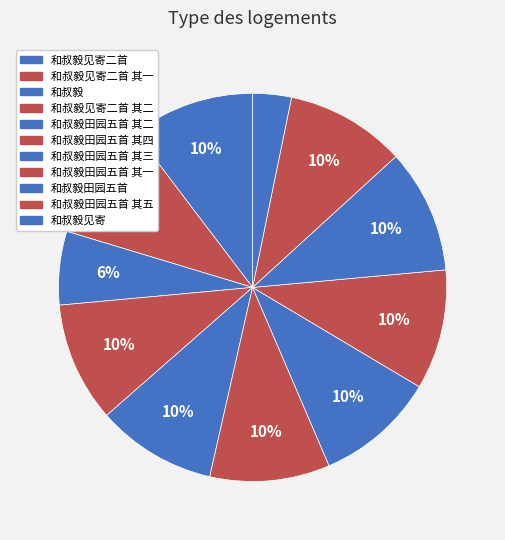

How many segments does this pie chart have?

11